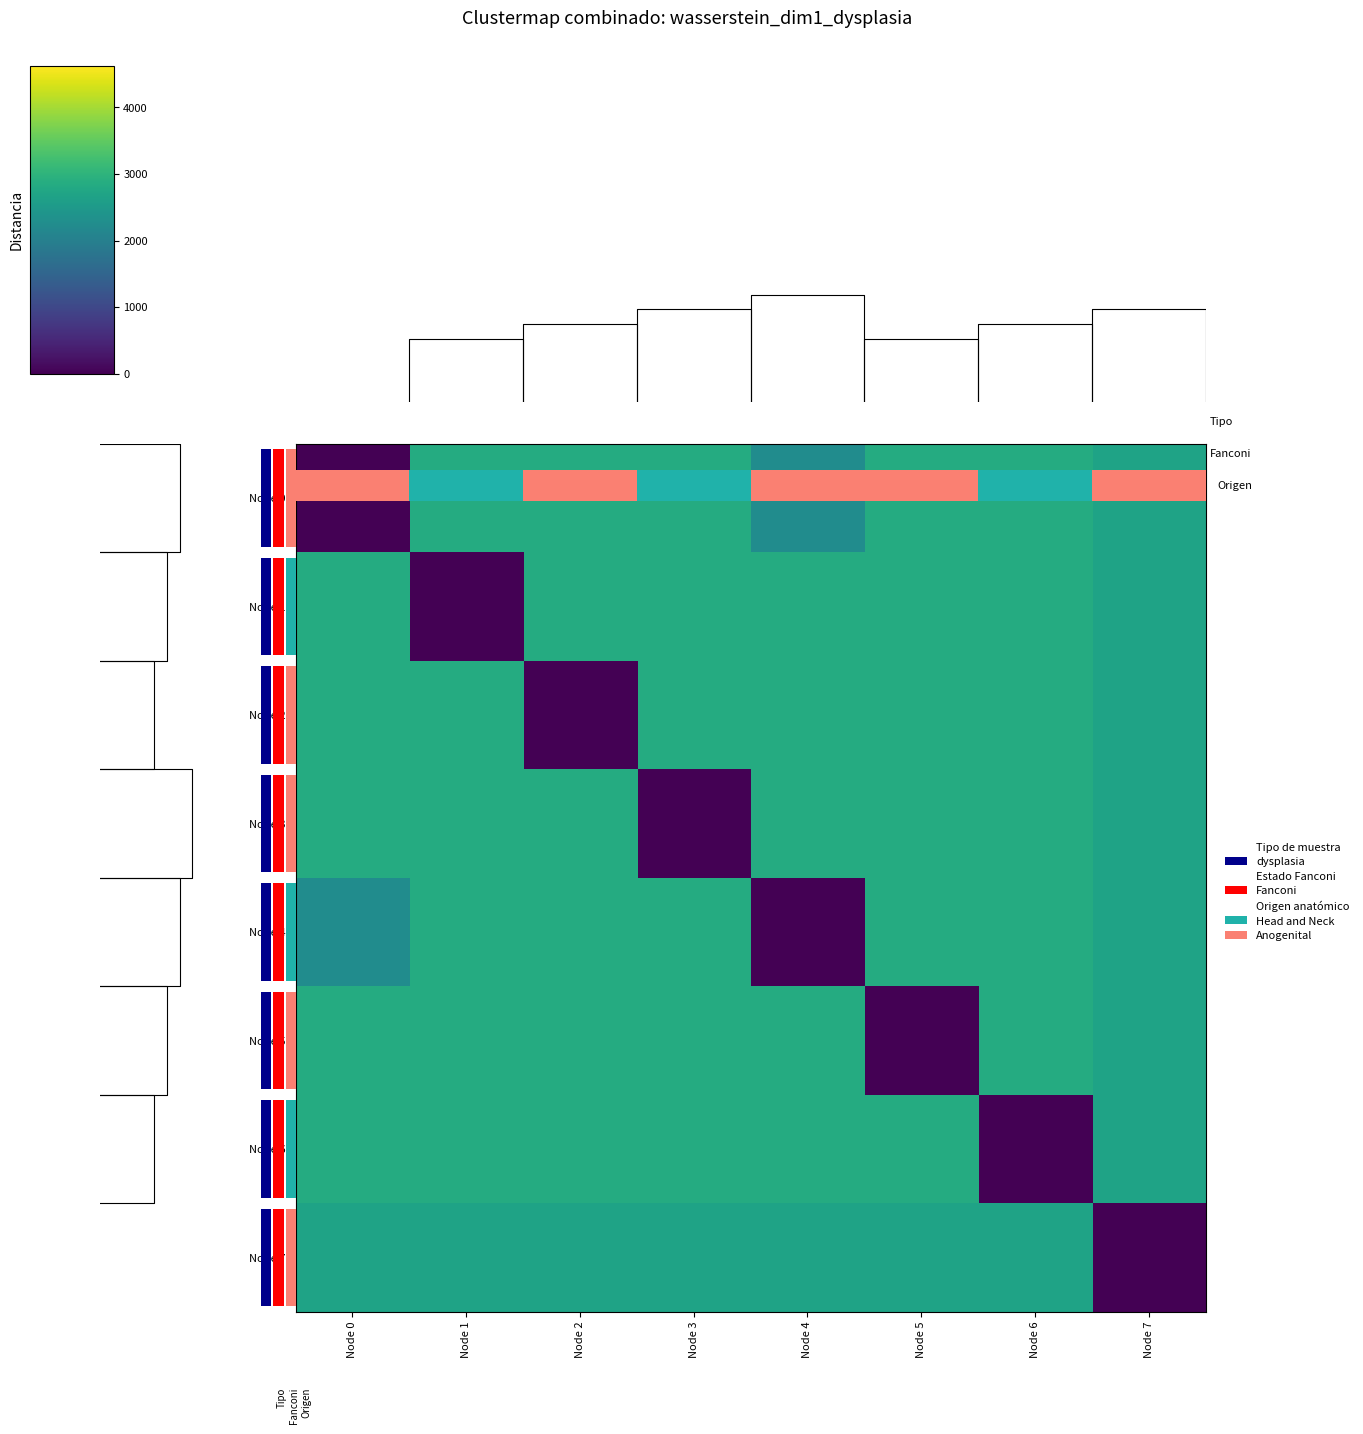

The Node 5 series shows 2845.1 at Node 1. True or false?

True